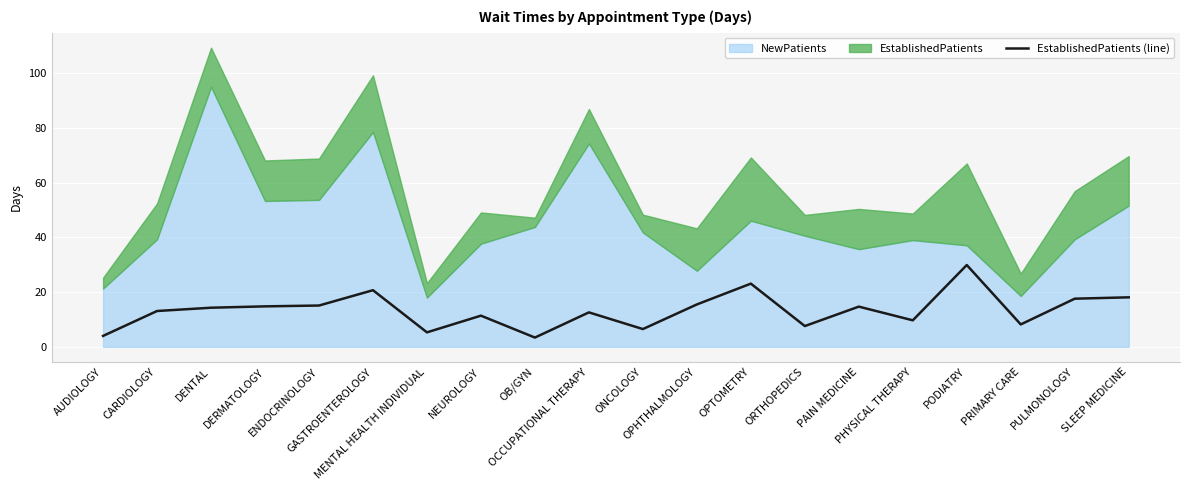

At which category does the data reach its first local peak?

GASTROENTEROLOGY